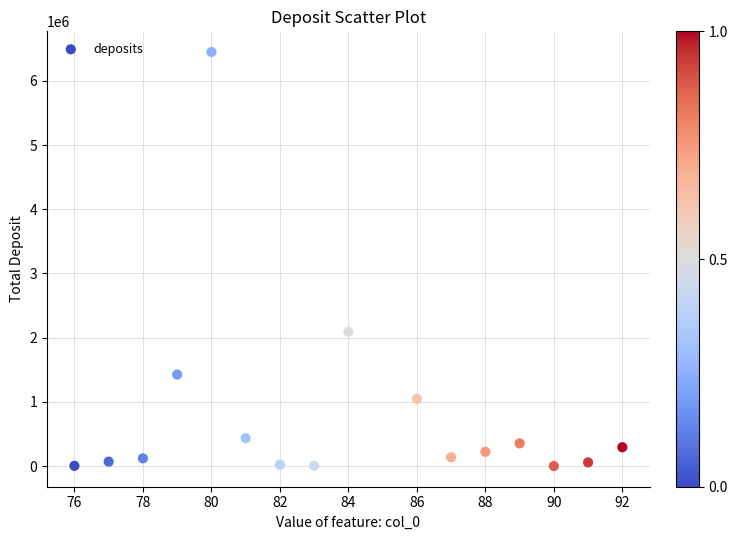

What Y value in the scatter plot is closest to 3224442?

2091673.8